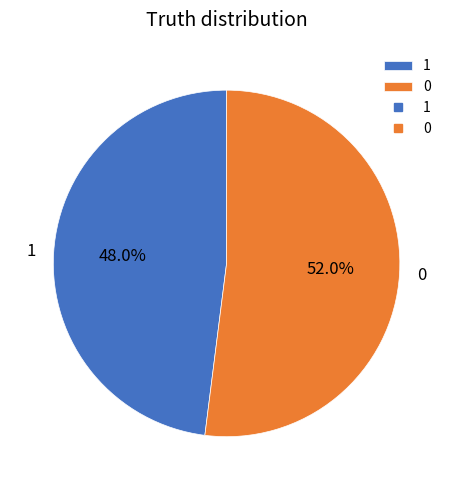

How many segments does this pie chart have?

2